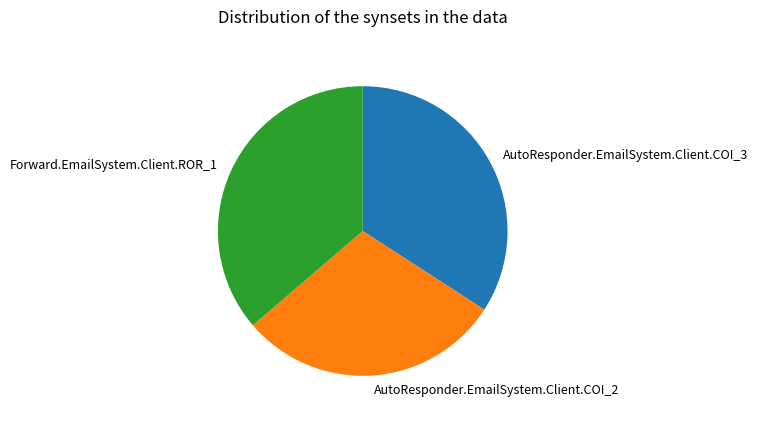

What is the ratio of the value at AutoResponder.EmailSystem.Client.COI_2 to the value at Forward.EmailSystem.Client.ROR_1?

0.8